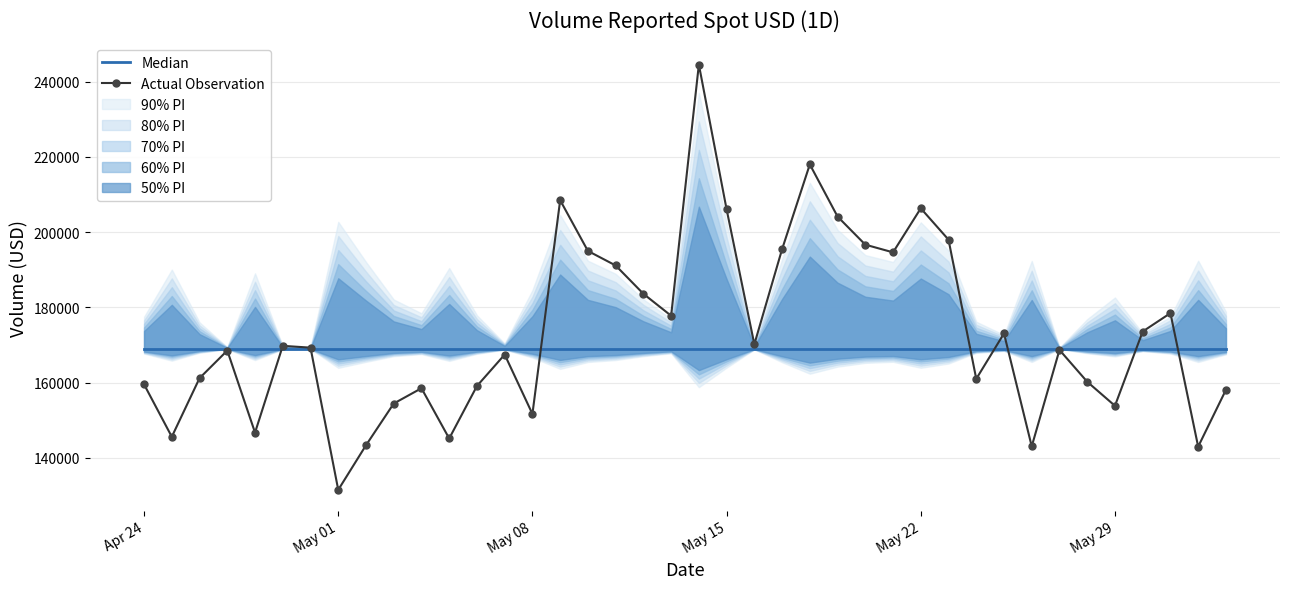

What is the maximum value shown in the chart?

244502.9